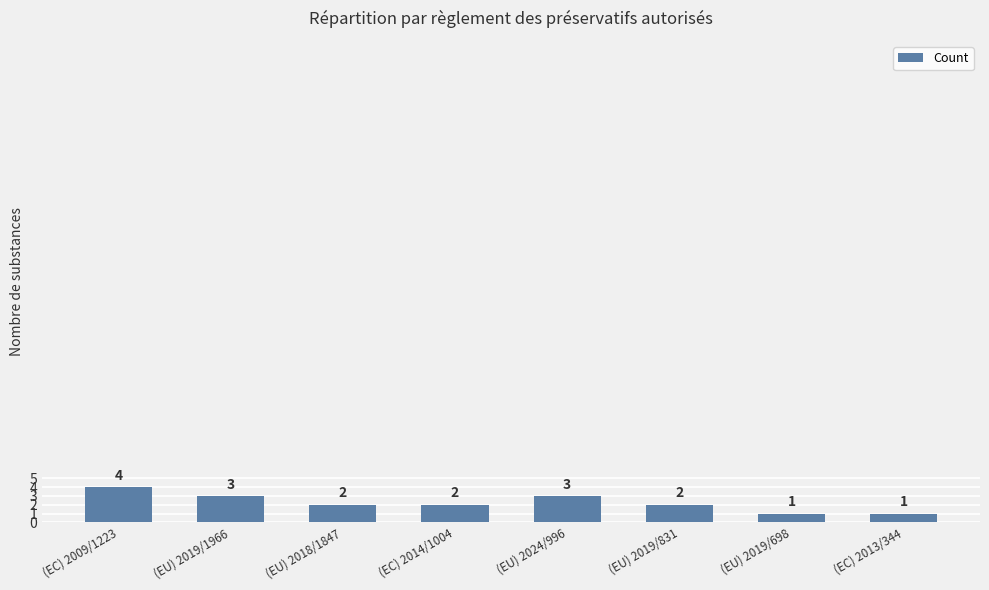

What value does the data have at (EC) 2013/344?

1